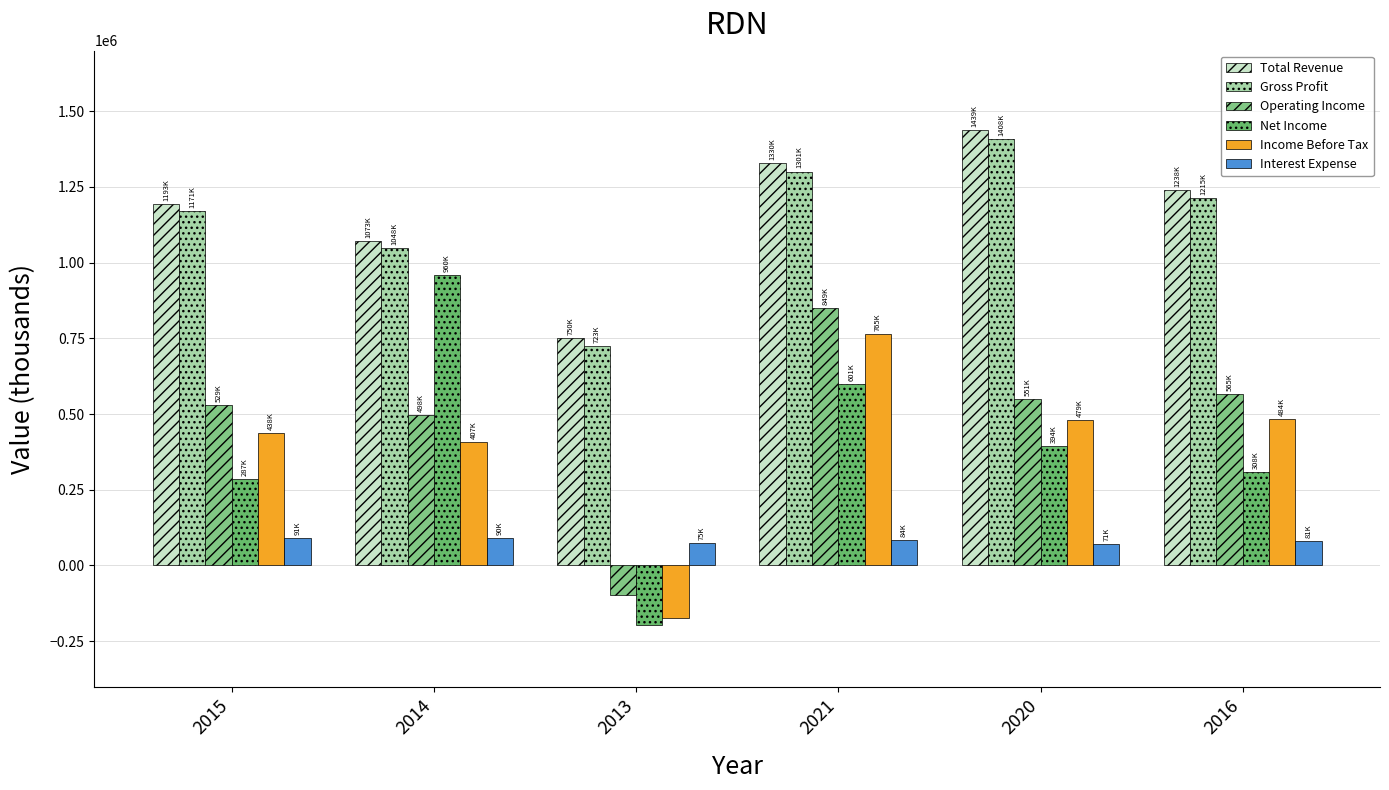

Is it true that Net Income equals 286900 at 2015?

True